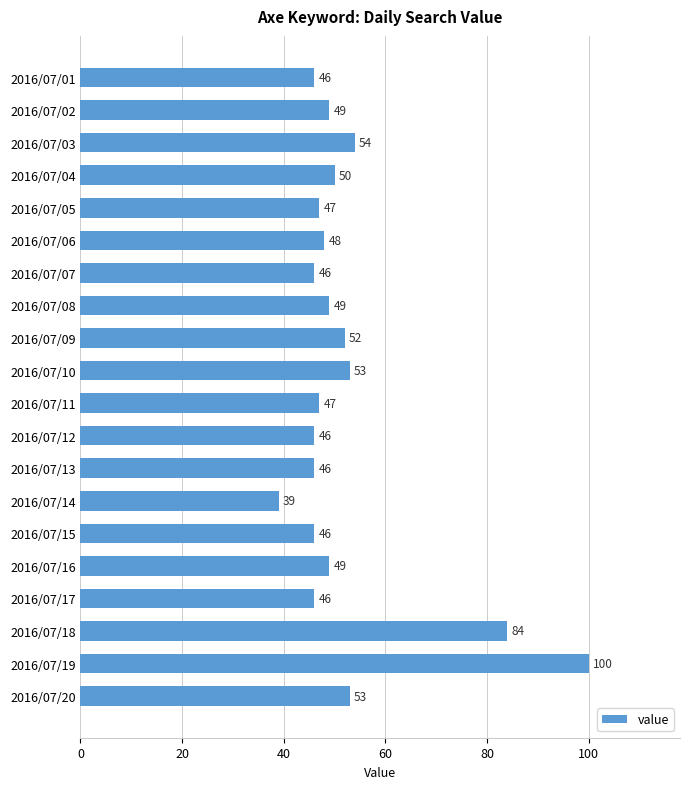

Between 2016/07/15 and 2016/07/02, which is larger?

2016/07/02